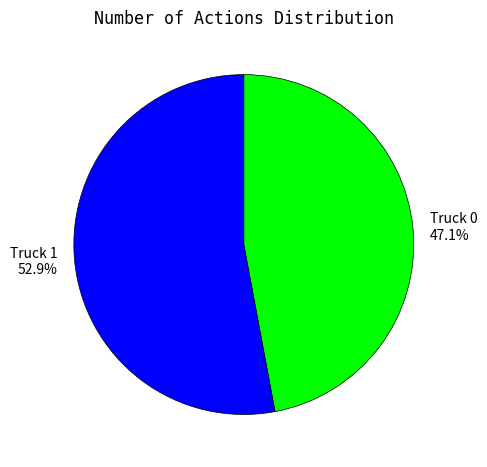

To the nearest percent, what is the combined percentage of Truck 0 and Truck 1?

100%